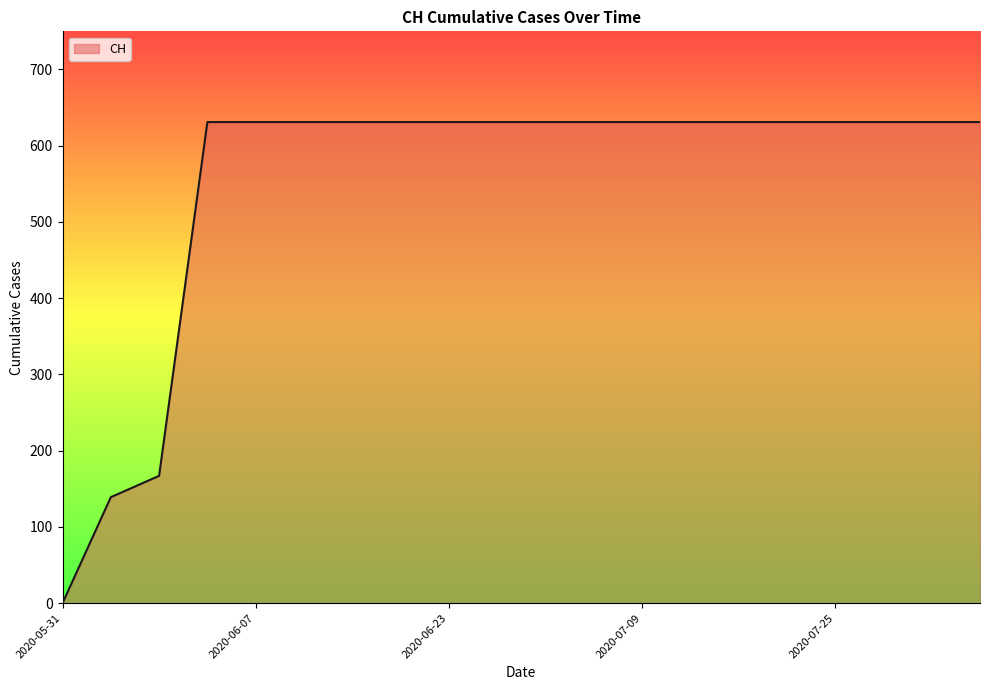

What is the maximum value shown in the chart?

631